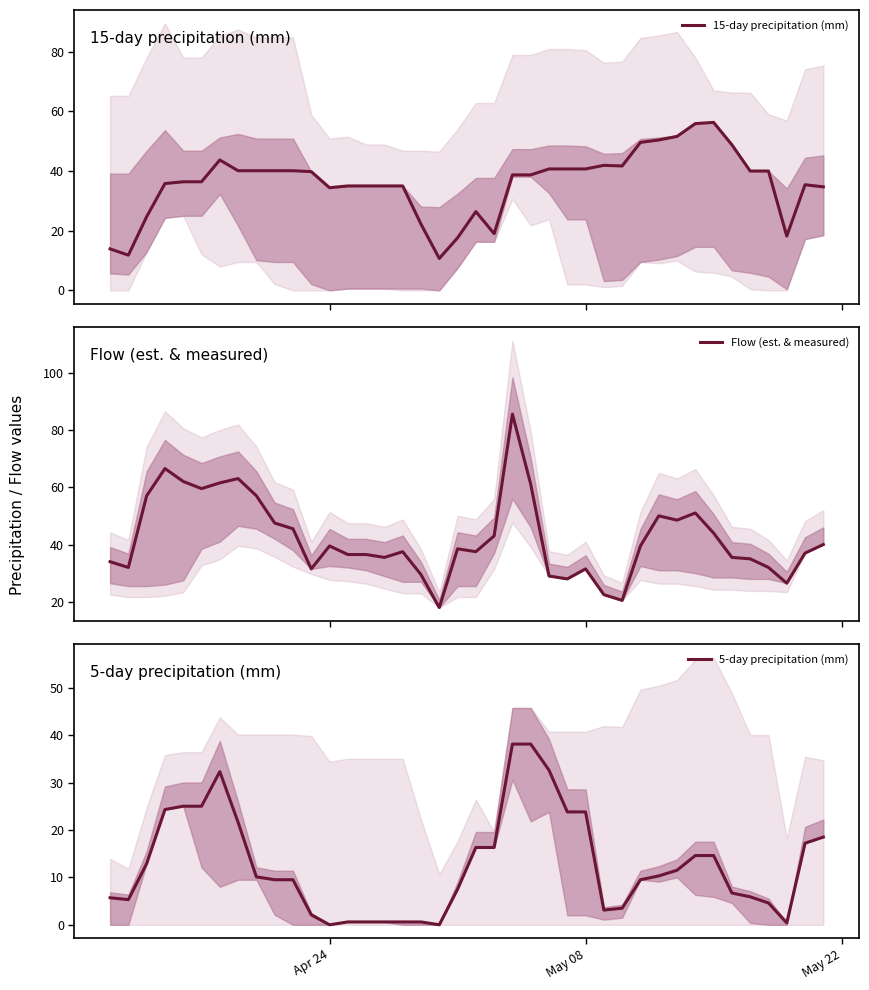

Reading left to right, transcribe all the data shown in this chart.

15-day precipitation (mm): 13.9	11.8	24.7	35.8	36.4	36.4	43.7	40.1	40.1	40.1	40.1	39.8	34.4	35.0	35.0	35.0	35.0	22.2	10.7	17.6	26.4	19.0	38.7	38.7	40.7	40.7	40.7	41.9	41.7	49.6	50.4	51.6	55.9	56.3	48.8	40.0	40.0	18.2	35.4	34.7
Flow (est. & measured): 34.0	32.0	57.0	66.5	62.0	59.5	61.5	63.0	57.0	47.5	45.5	31.5	39.5	36.5	36.5	35.5	37.5	29.5	18.0	38.5	37.5	43.0	85.5	61.0	29.0	28.0	31.5	22.5	20.5	39.5	50.0	48.5	51.0	44.0	35.5	35.0	32.0	26.5	37.0	40.0
5-day precipitation (mm): 5.7	5.3	12.9	24.3	25.0	25.0	32.3	21.6	10.1	9.5	9.5	2.1	0.0	0.6	0.6	0.6	0.6	0.6	0.0	7.5	16.3	16.3	38.1	38.1	32.6	23.8	23.8	3.1	3.5	9.5	10.3	11.5	14.6	14.6	6.7	5.9	4.6	0.4	17.2	18.5